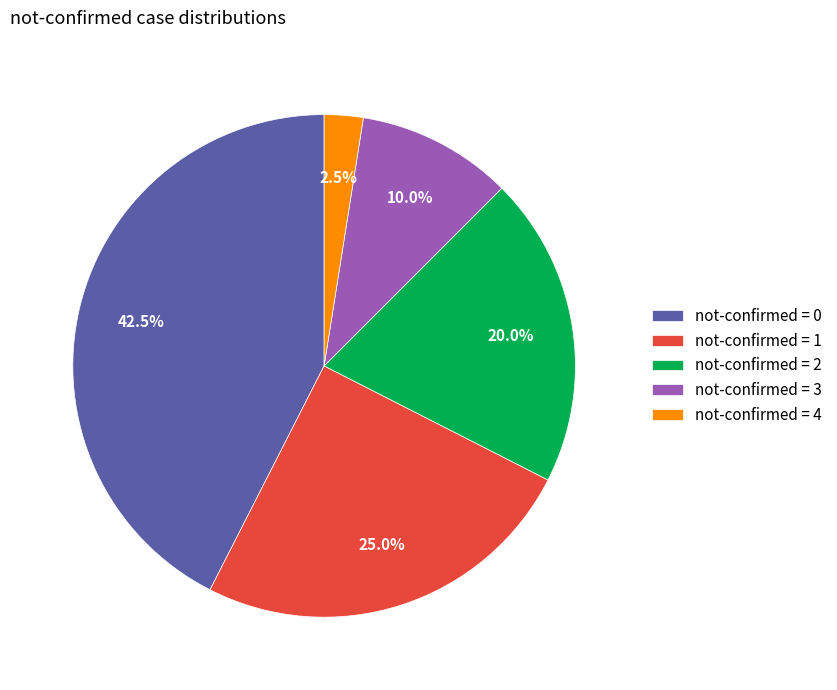

Between not-confirmed = 2 and not-confirmed = 0, which is larger?

not-confirmed = 0